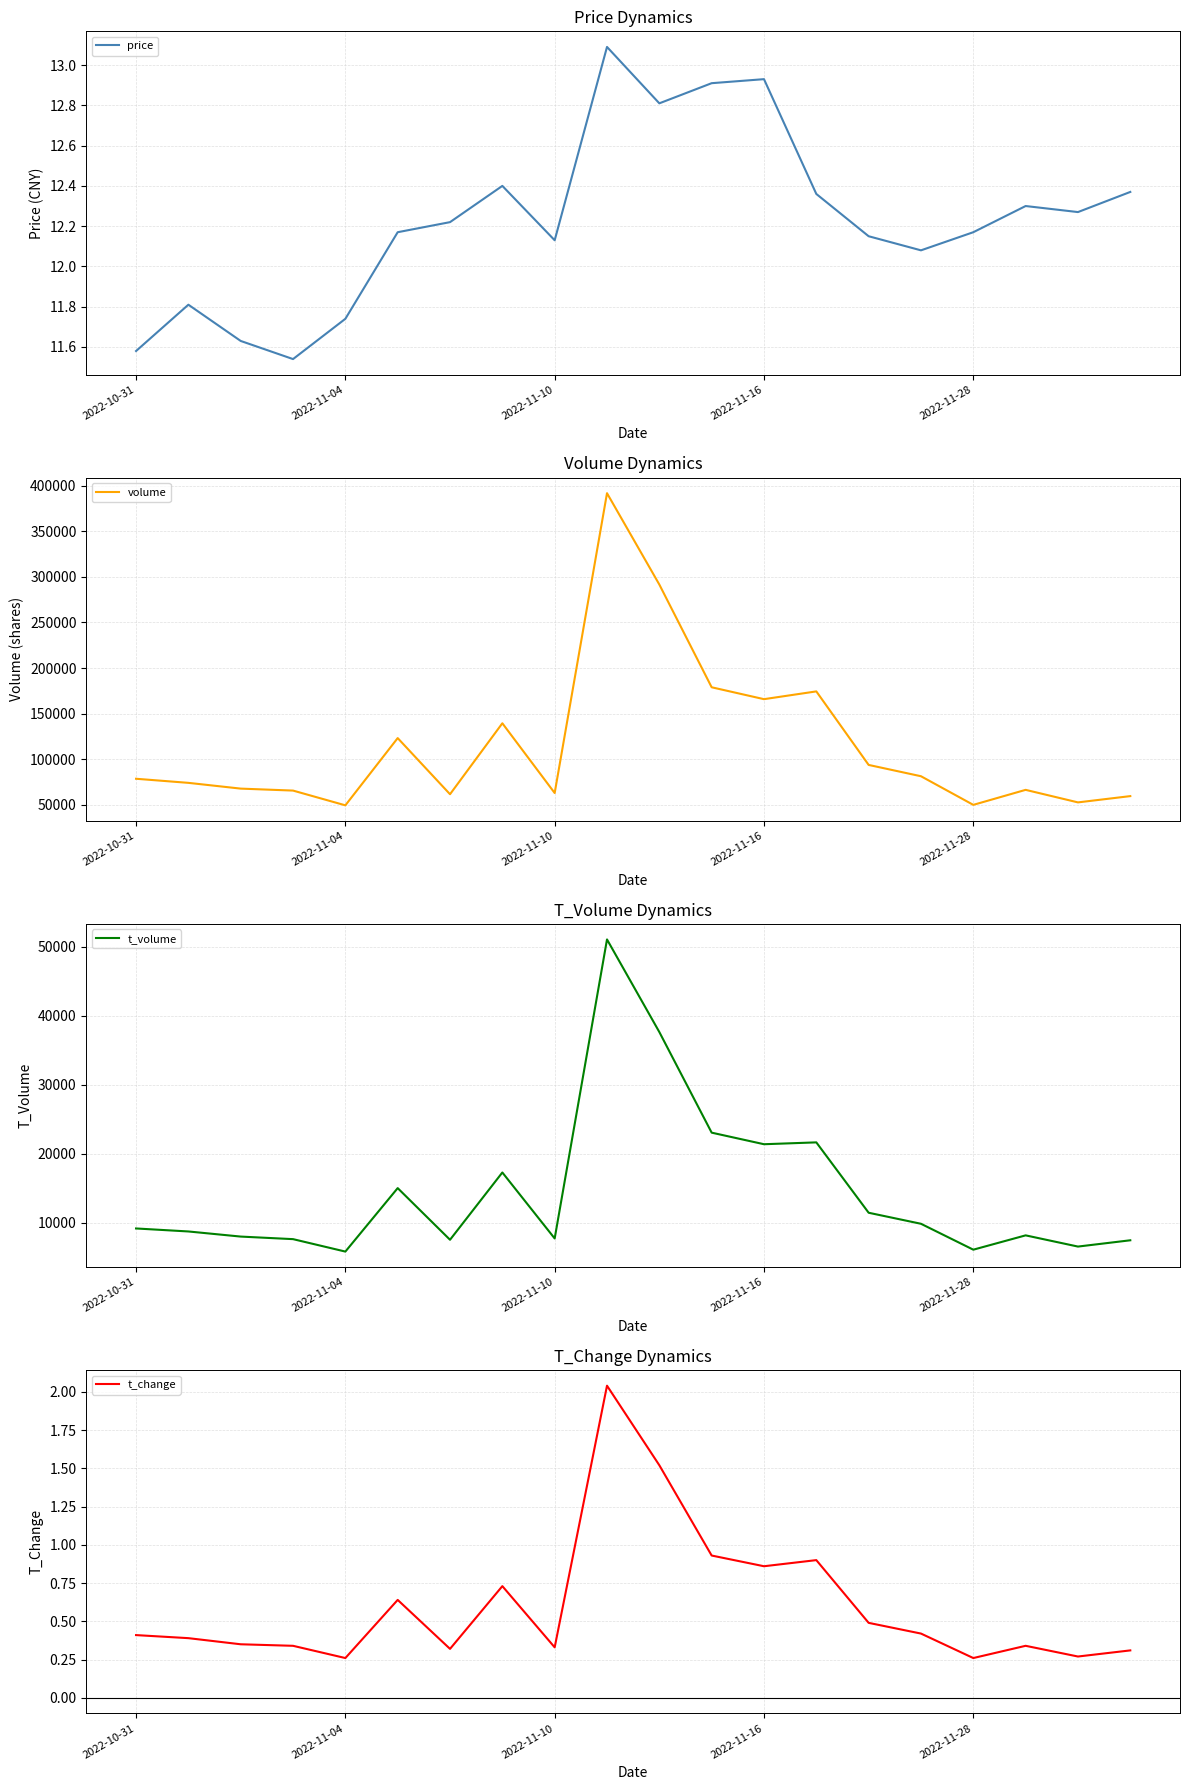

Which series has the largest total across all categories?

volume